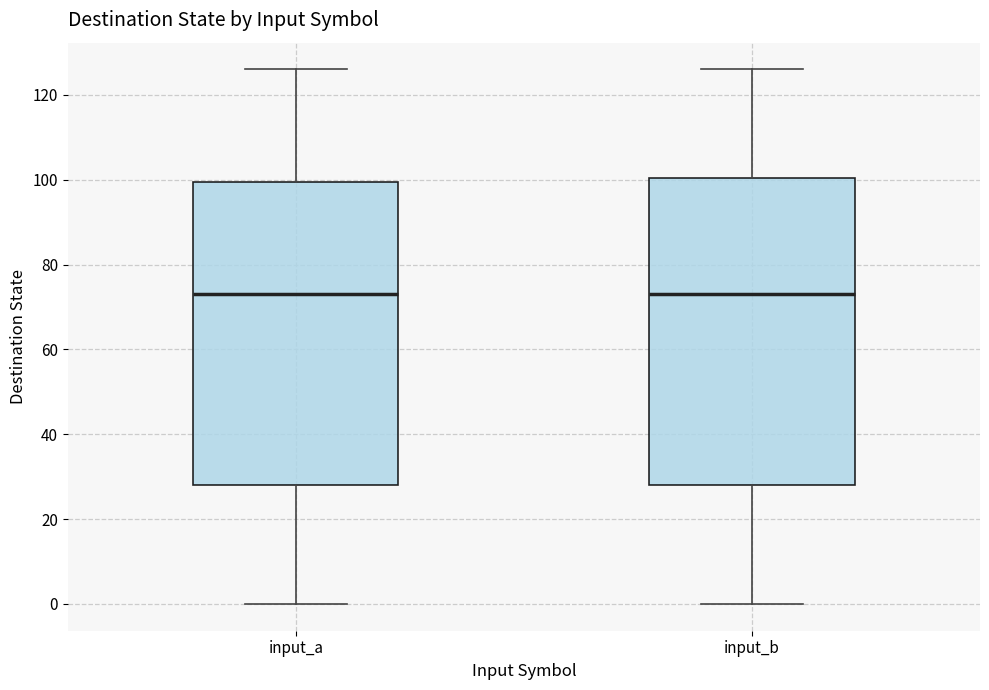

Reading left to right, transcribe this box plot: for each box, give where its median line is, the range the box spans, and where its two whiskers end, as read against the y-axis. The values are not printed on the chart, so give them approximately, as read against the axis.

input_a: median 74, box 28 to 100, whiskers 0 to 126
input_b: median 74, box 28 to 100, whiskers 0 to 126